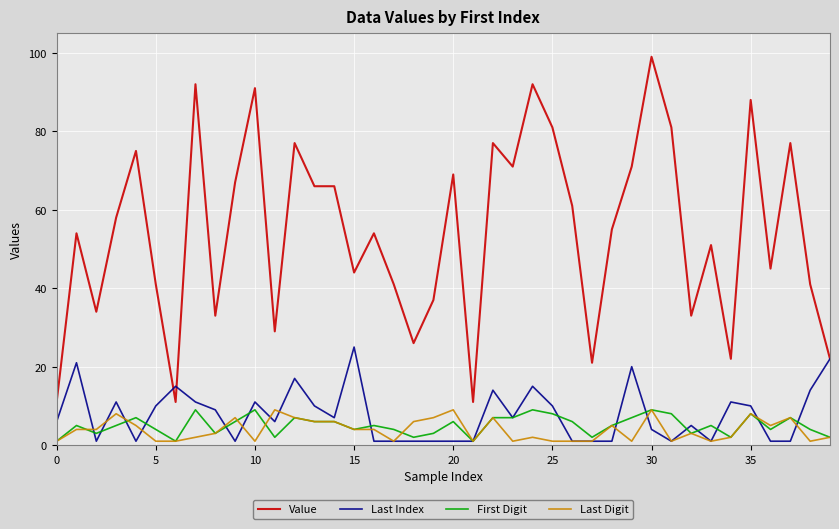

Which series has the largest range (max minus min)?

Value